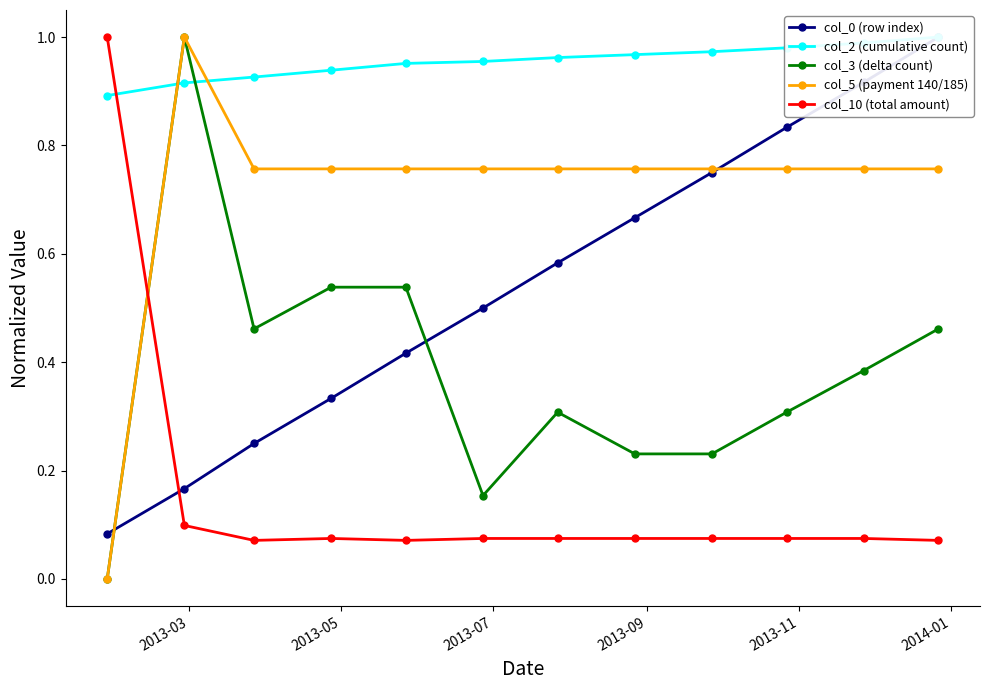

Reading left to right, transcribe all the data shown in this chart.

col_0 (row index): 0.1	0.2	0.2	0.3	0.4	0.5	0.6	0.7	0.8	0.8	0.9	1.0
col_2 (cumulative count): 0.9	0.9	0.9	0.9	1.0	1.0	1.0	1.0	1.0	1.0	1.0	1.0
col_3 (delta count): 0.0	1.0	0.5	0.5	0.5	0.2	0.3	0.2	0.2	0.3	0.4	0.5
col_5 (payment 140/185): 0.0	1.0	0.8	0.8	0.8	0.8	0.8	0.8	0.8	0.8	0.8	0.8
col_10 (total amount): 1.0	0.1	0.1	0.1	0.1	0.1	0.1	0.1	0.1	0.1	0.1	0.1